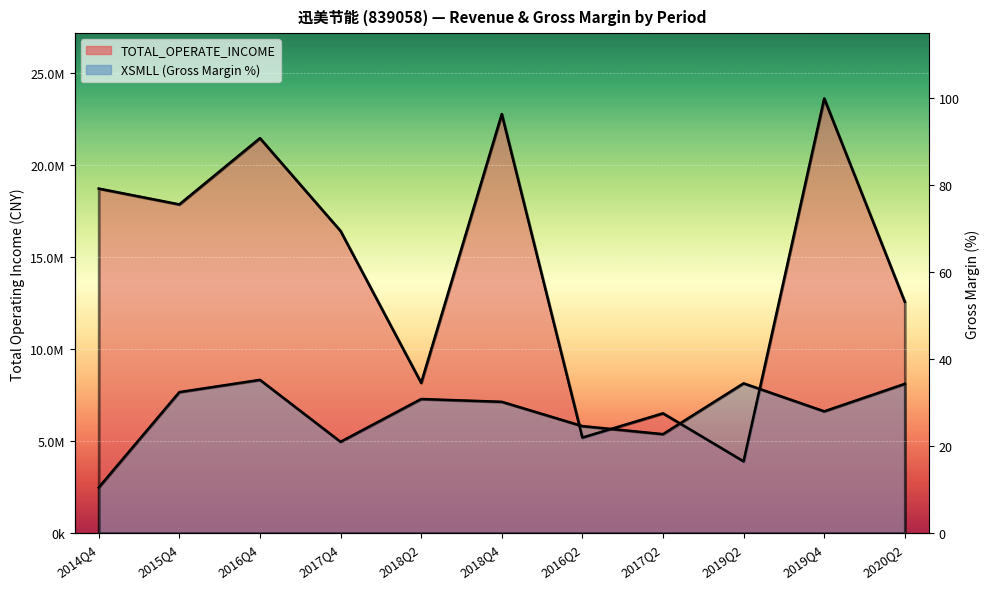

At which category does the chart reach its peak across all series?

2019Q4